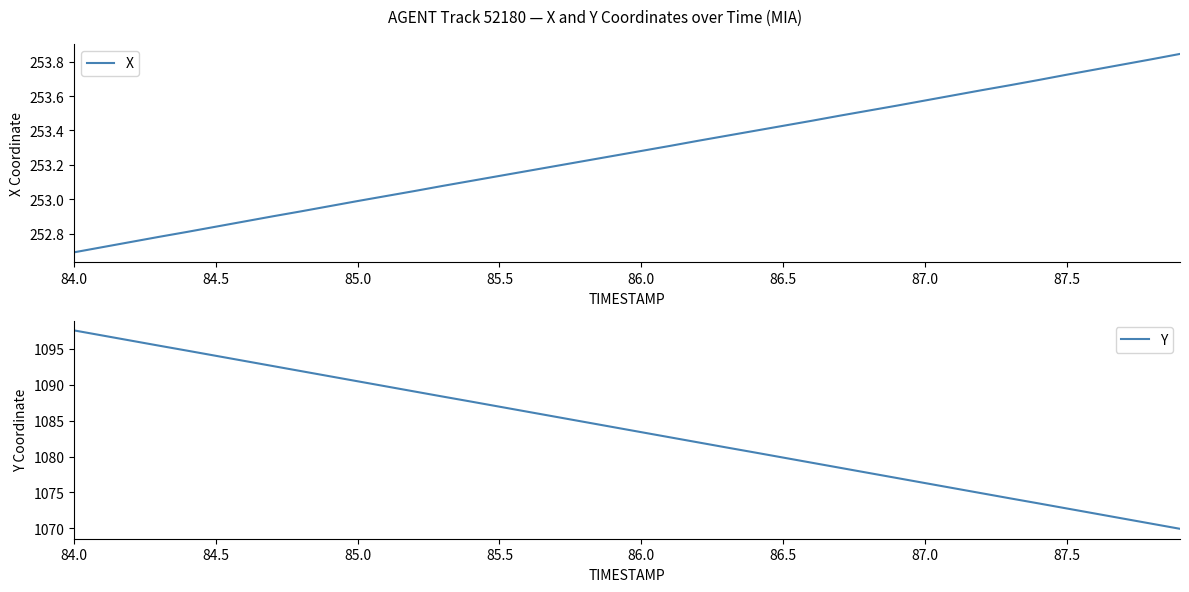

Does the chart have visible grid lines?

No